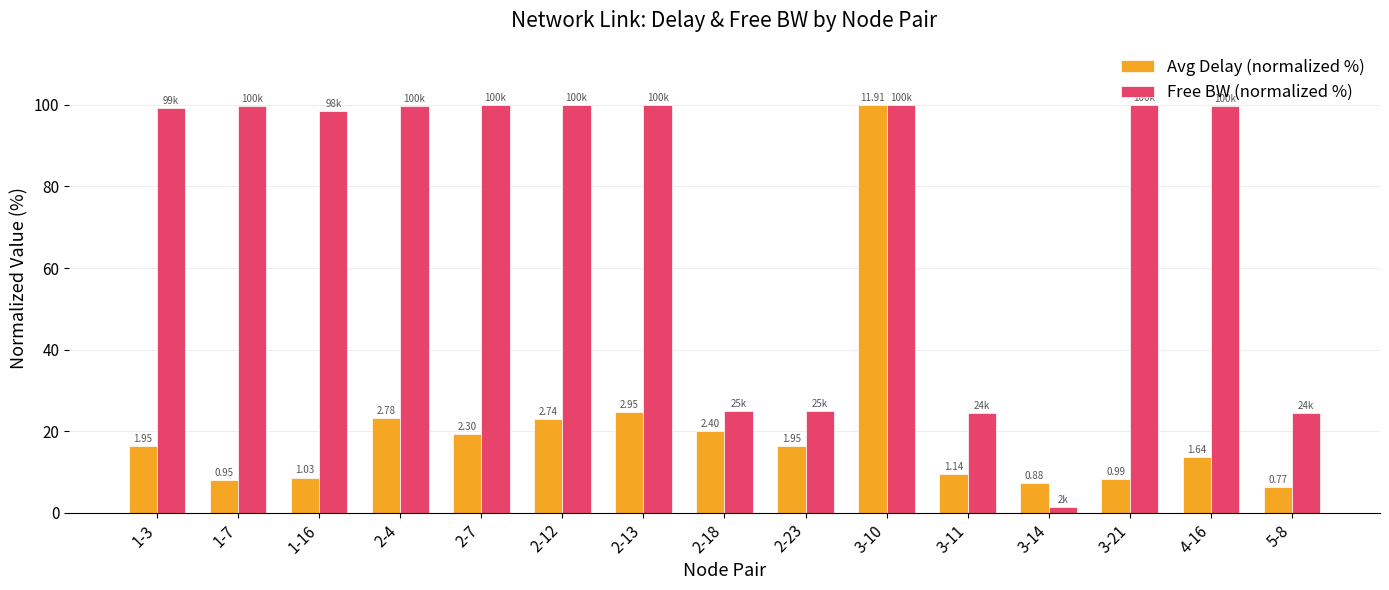

What is the sum of all Avg Delay (normalized %) values?

305.3